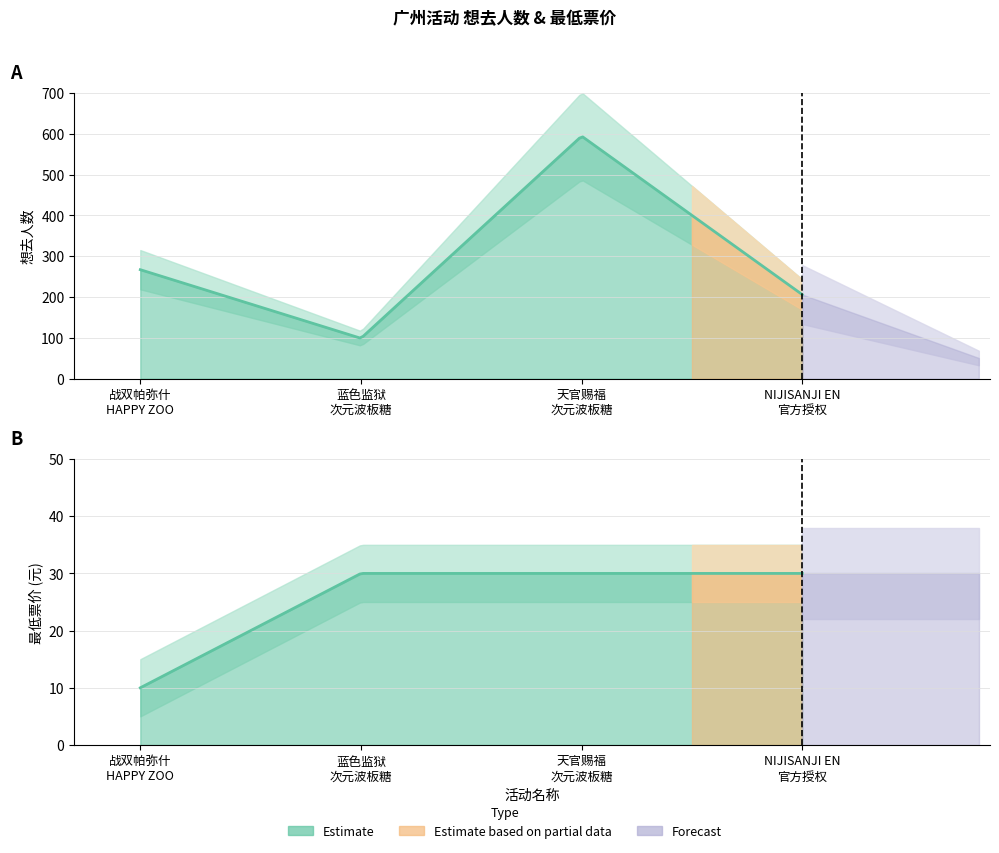

At how many categories does at least one series exceed 164?

3